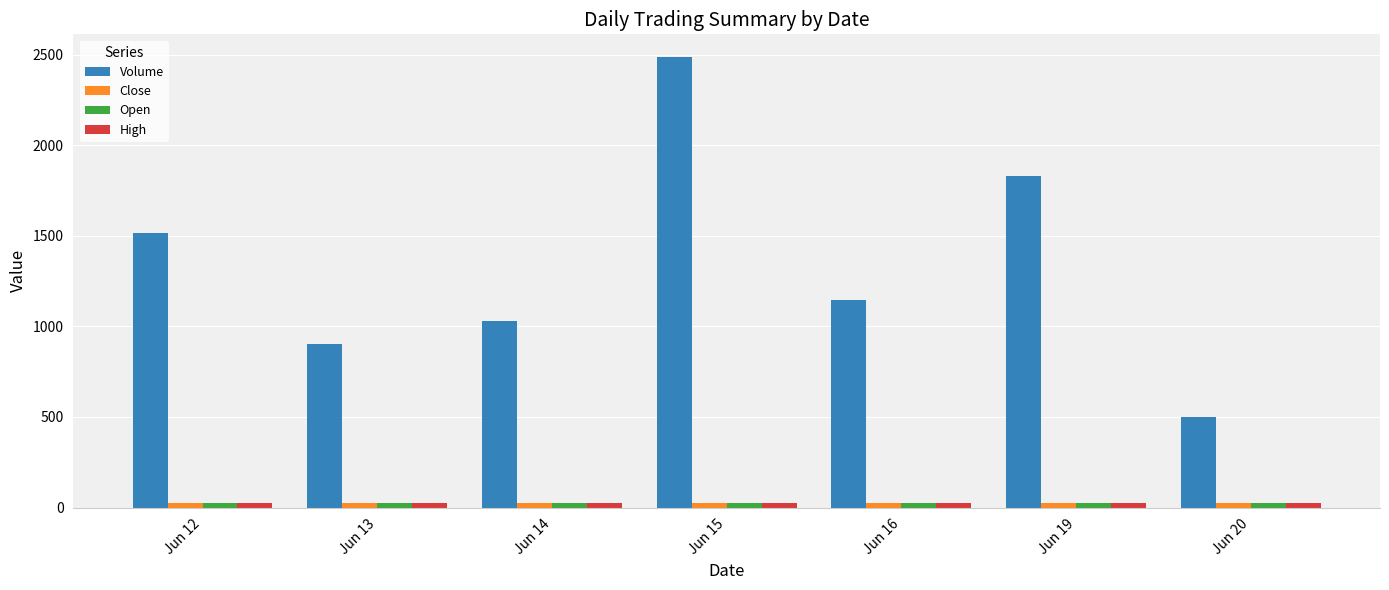

How many distinct data groups are displayed?

4